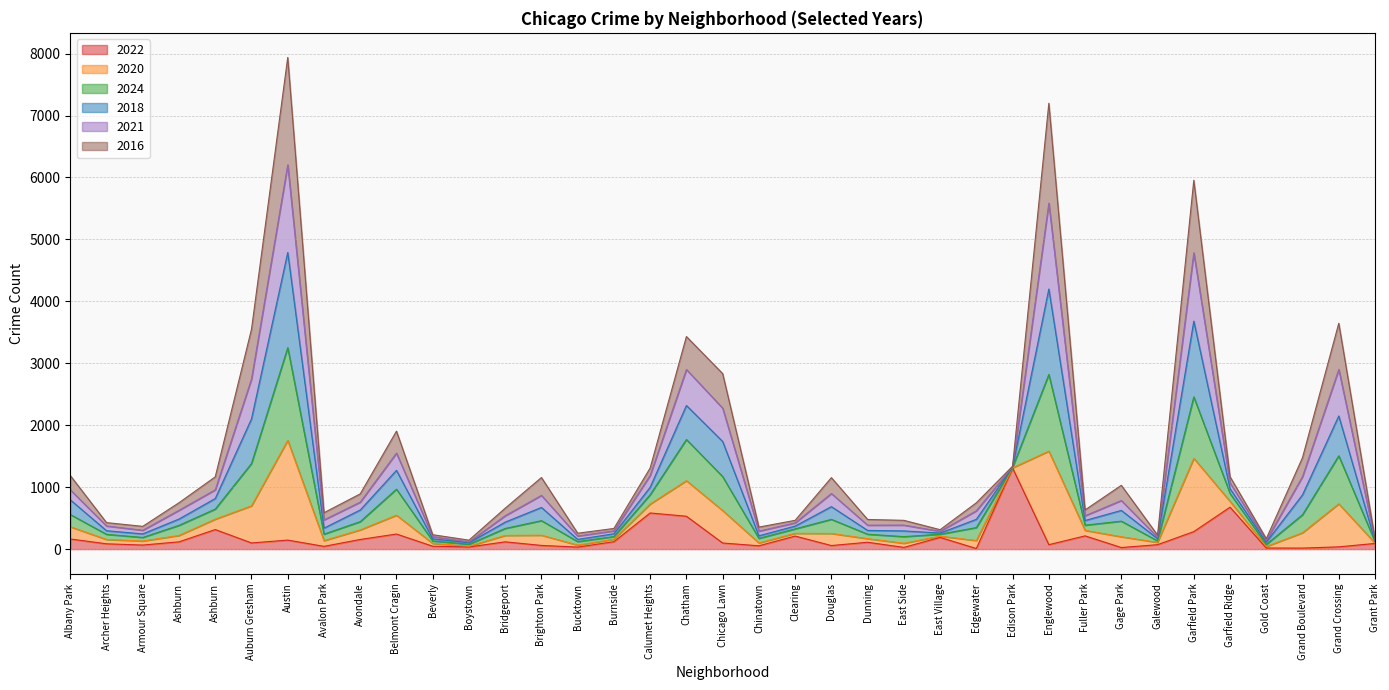

What is the highest value of the 2022 series?

1309